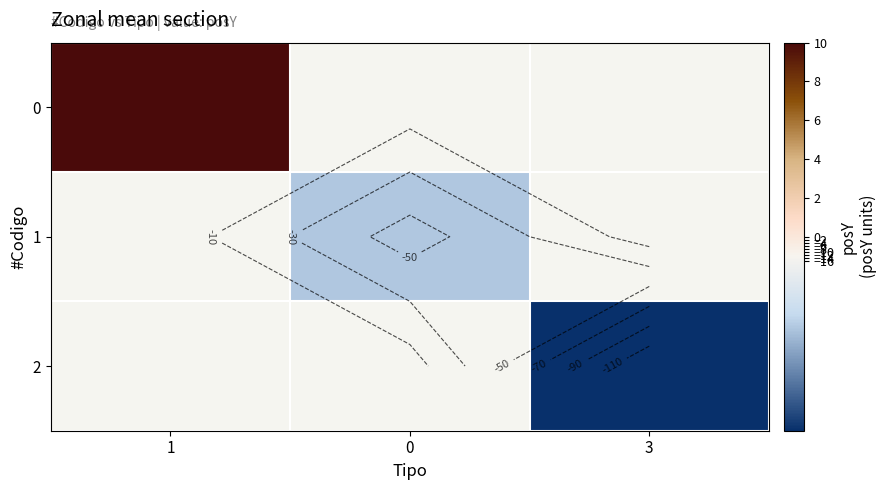

Which label corresponds to the smallest value in the chart?

3